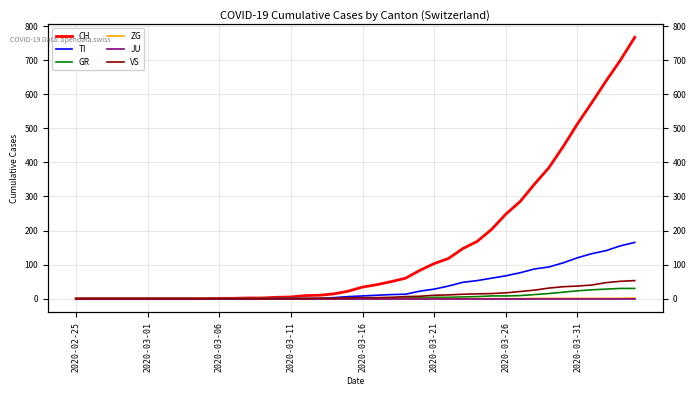

What is the total value across all series at 21?

55